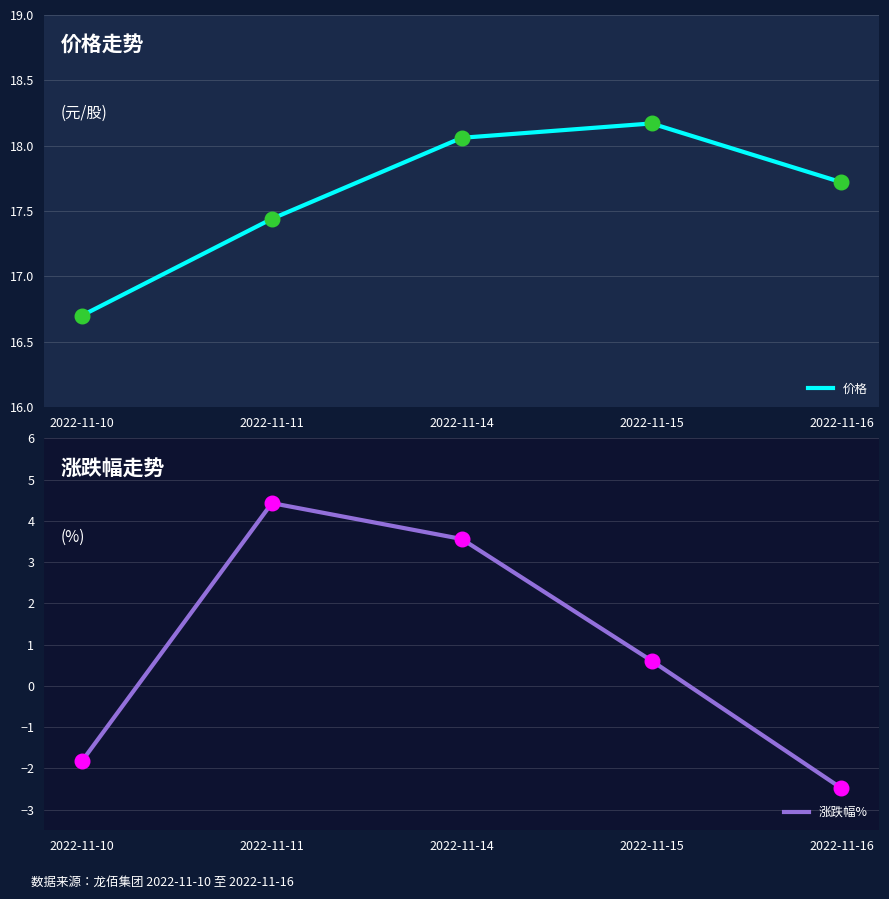

At which category is the sum across all series the highest?

2022-11-11